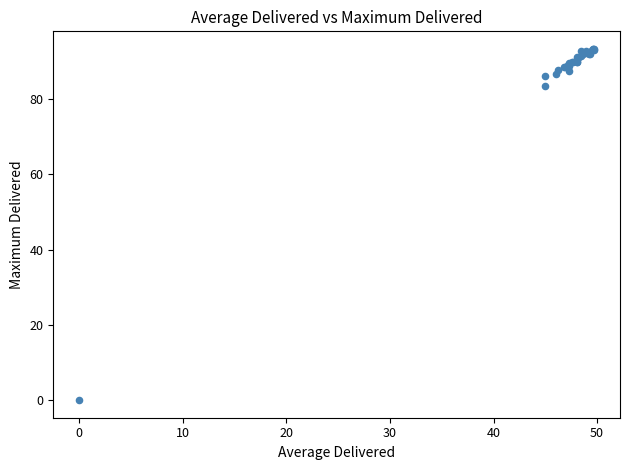

What Y value in the scatter plot is closest to 46?

83.5